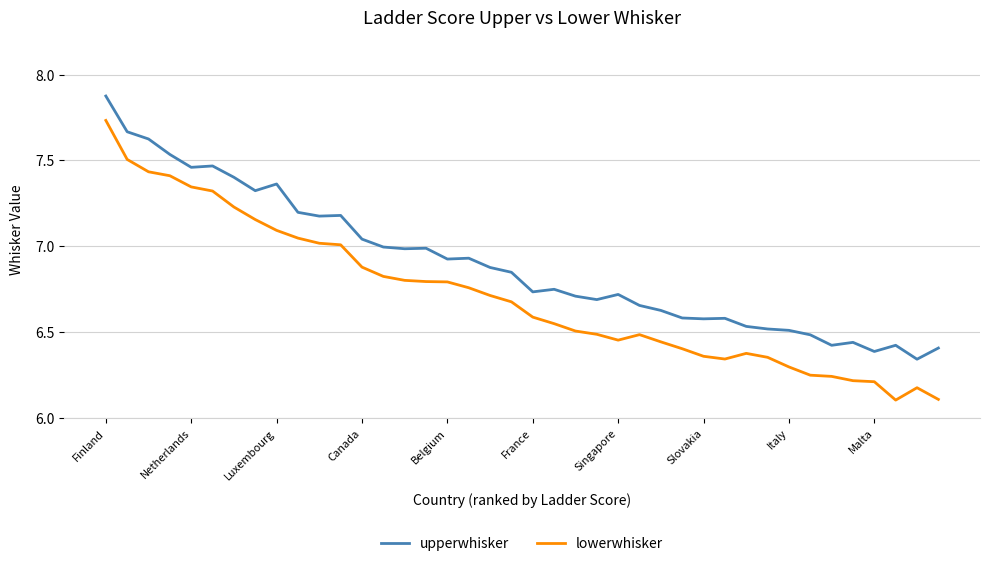

What is the sum of all lowerwhisker values?

268.5